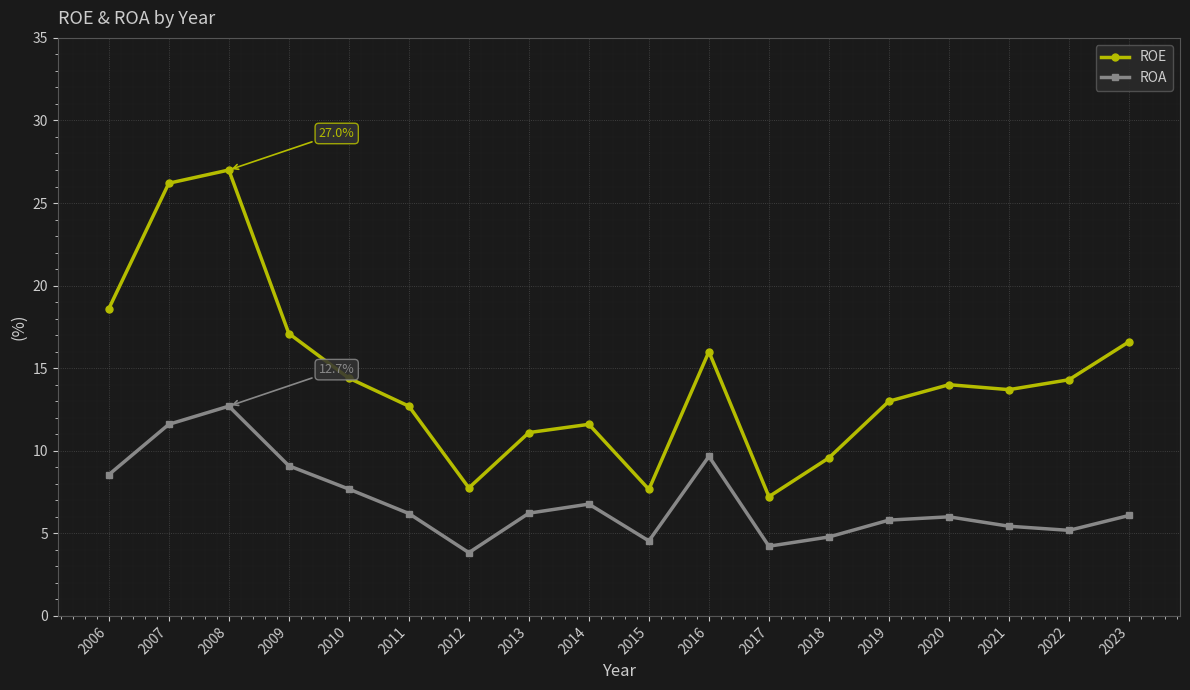

What is the smallest value displayed?

3.8